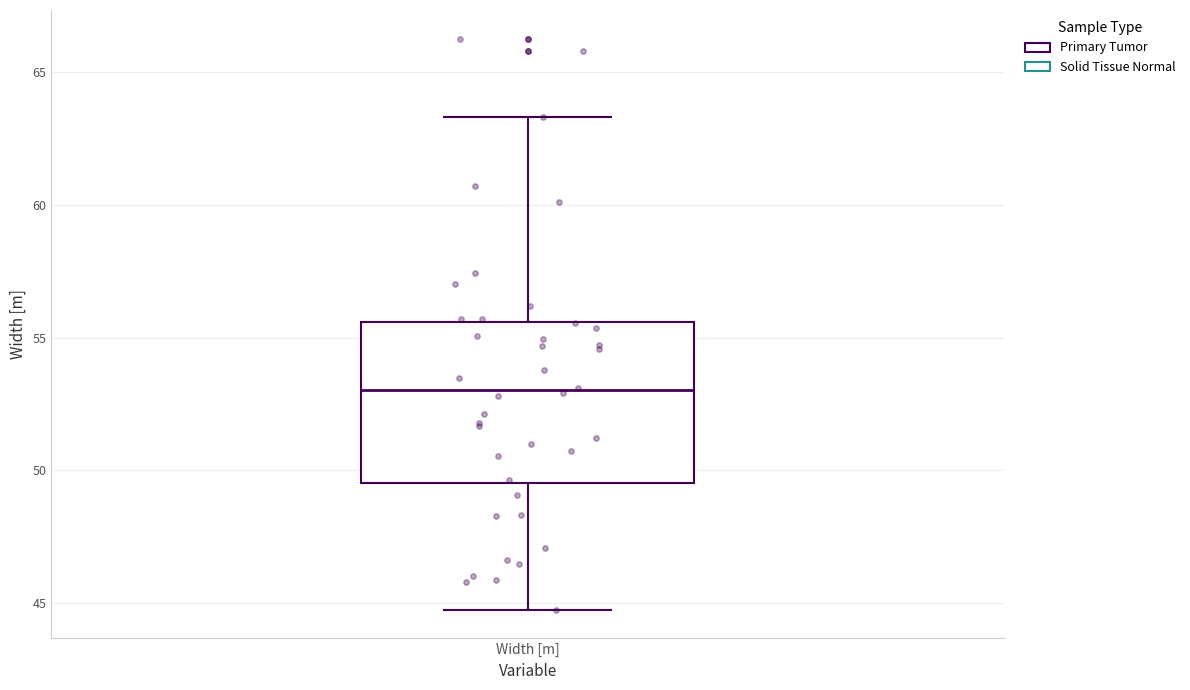

Where is the upper edge of the box for Width [m] on the y-axis? The values are not printed on the chart, so give them approximately, as read against the axis.

55.5